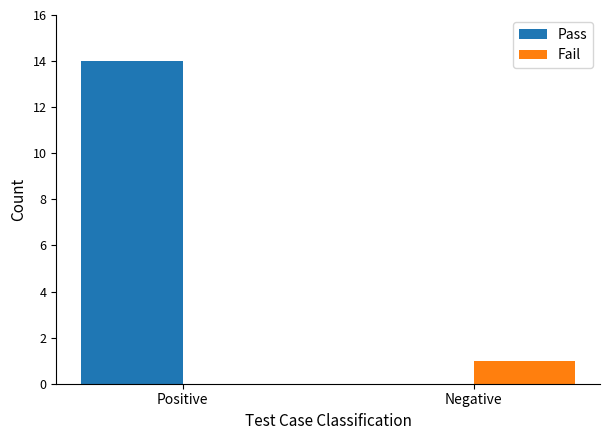

Are the bars horizontal?

No